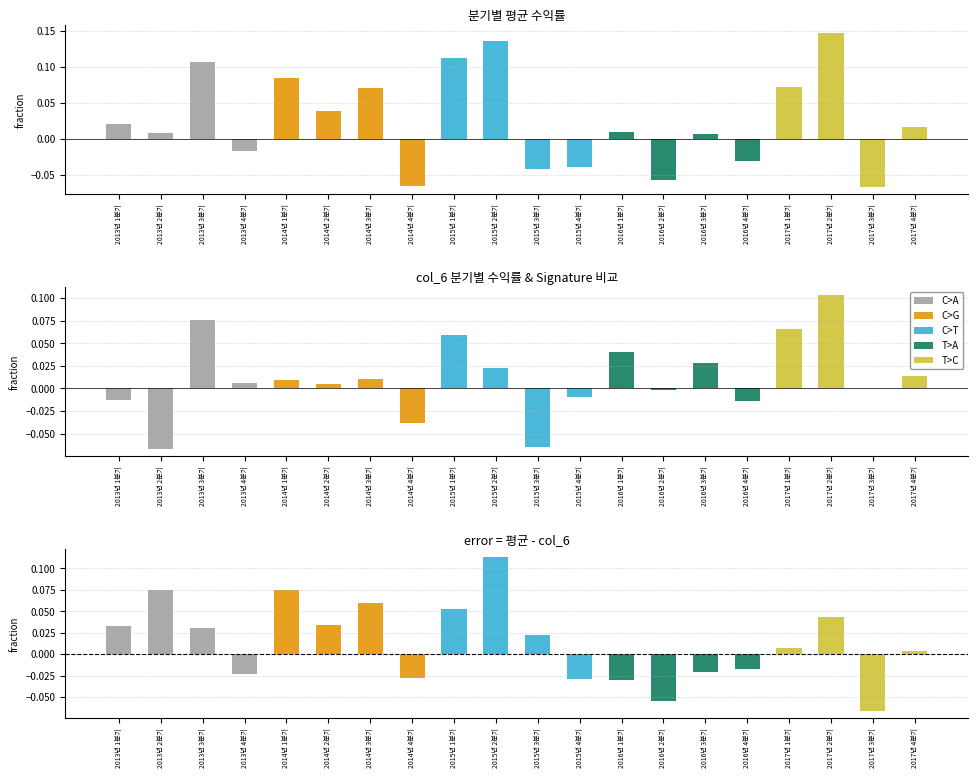

What is the smallest value displayed?

-0.1